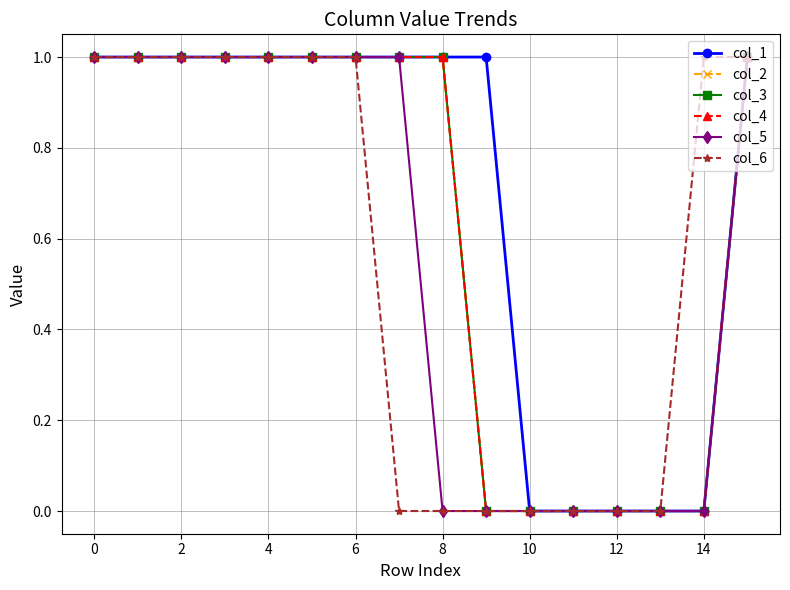

True or false: col_1 and col_6 cross at least once.

False